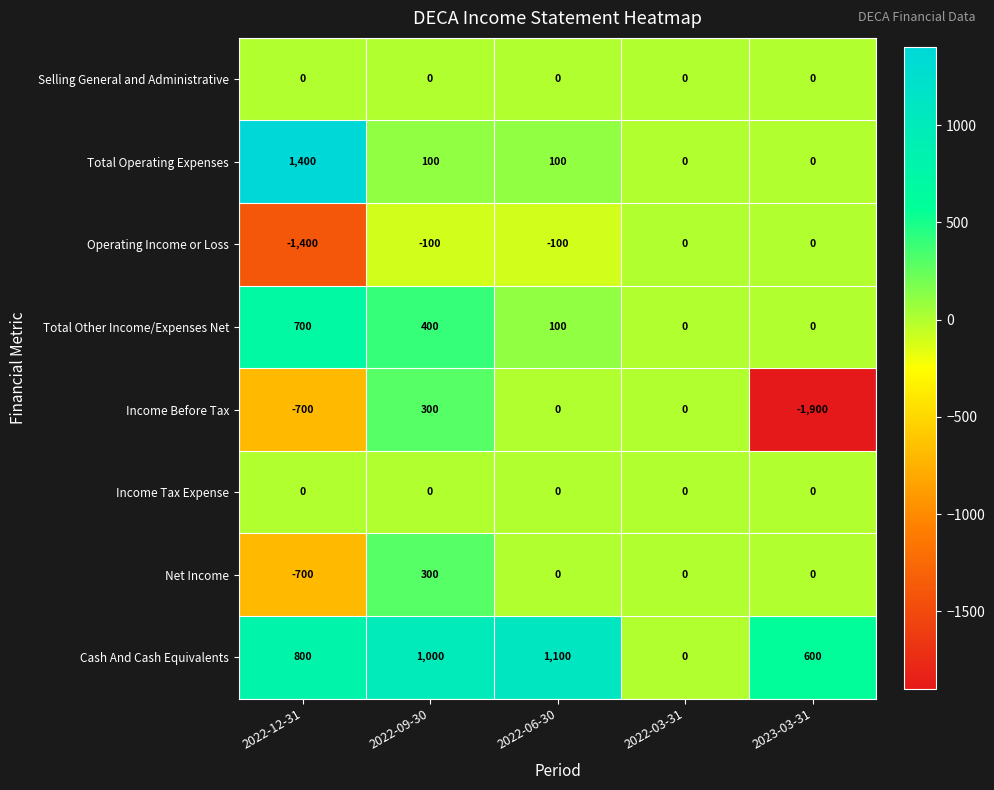

True or false: Total Other Income/Expenses Net has a value of 700 at 2022-12-31.

True